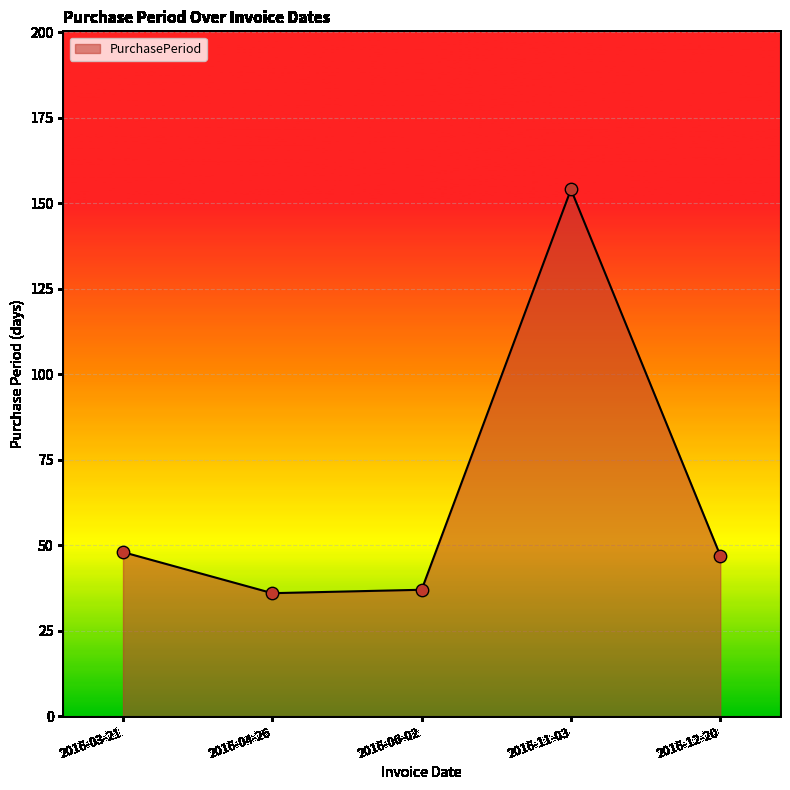

Which has a higher value, 2016-03-21 or 2016-06-02?

2016-03-21